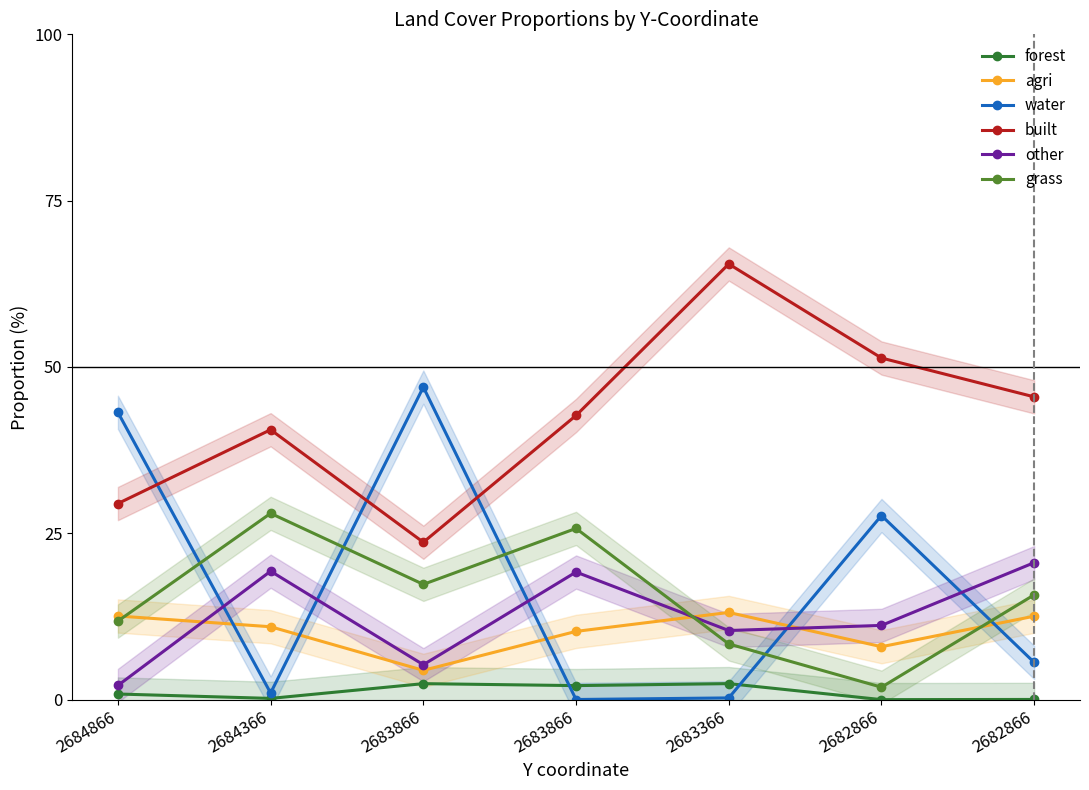

Reading left to right, extract all data points from this chart.

forest: 0.8	0.2	2.4	2.1	2.4	0.0	0.0
agri: 12.6	11.0	4.4	10.3	13.1	8.0	12.5
water: 43.2	1.0	47.0	0.0	0.3	27.7	5.6
built: 29.5	40.6	23.7	42.7	65.5	51.3	45.5
other: 2.1	19.3	5.2	19.2	10.4	11.2	20.6
grass: 11.8	28.0	17.3	25.7	8.4	1.9	15.7